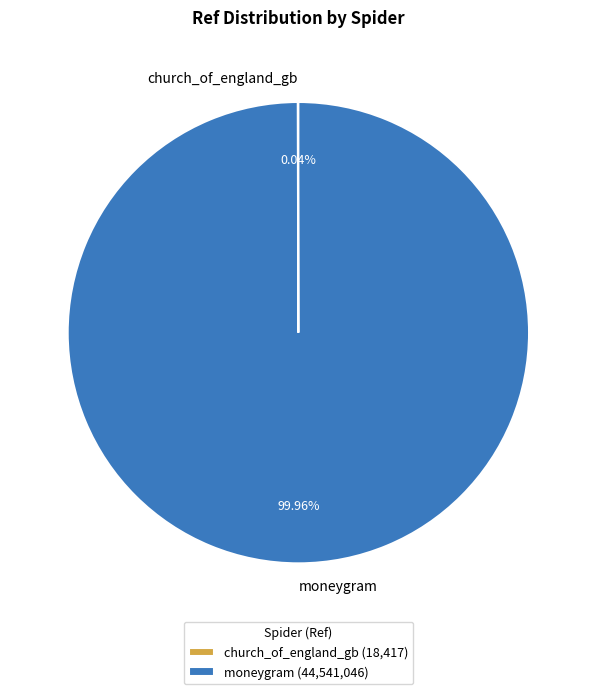

Does any single category account for the majority?

Yes